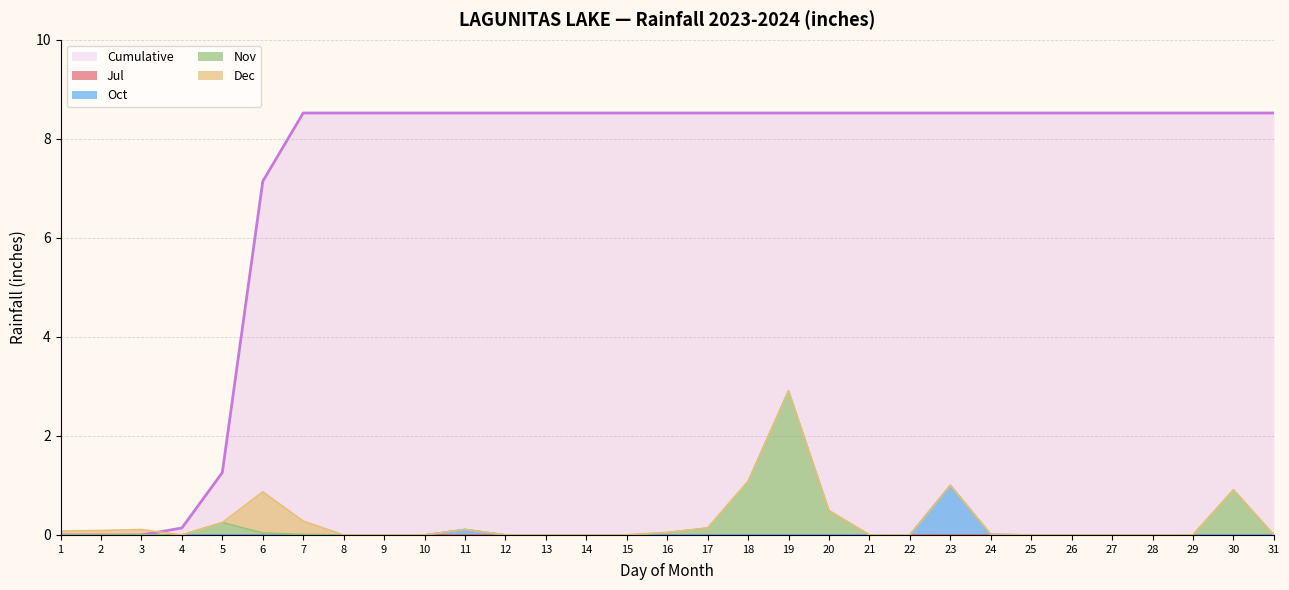

Which series changed the most between 9 and 10?

Jul